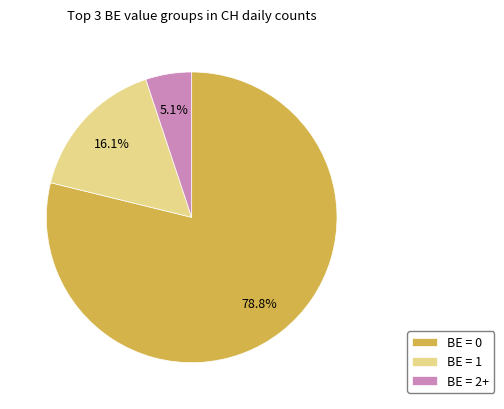

Which category accounts for the majority?

BE = 0